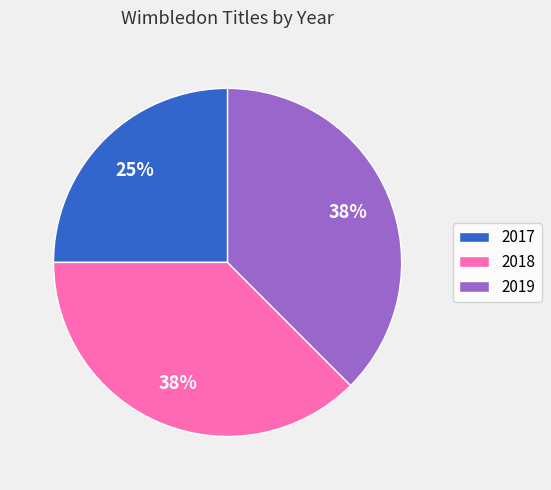

Is the sum of 2017 and 2018 greater than half?

Yes